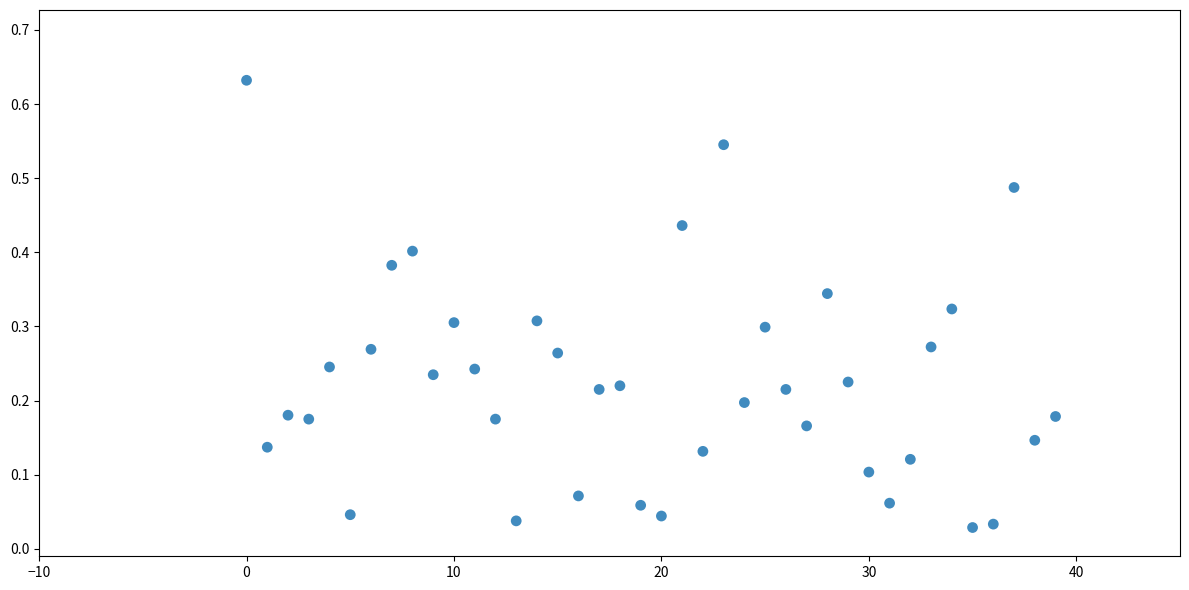

How many points are shown in the scatter plot?

40